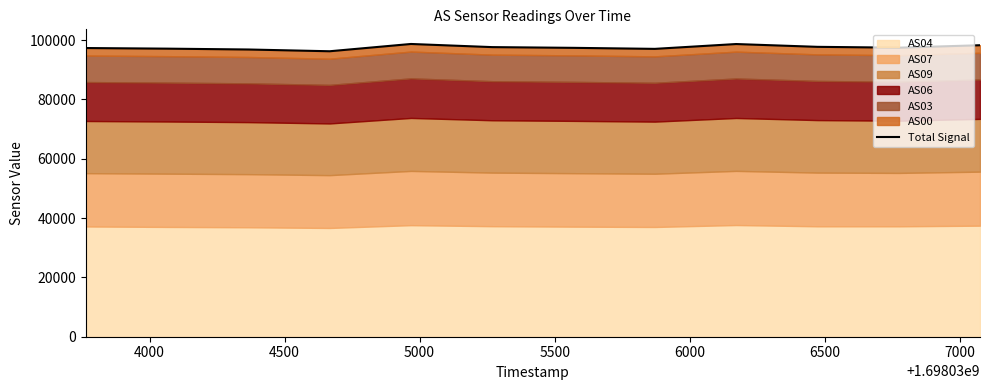

What is the change in value from 4500 to 6500?

+557